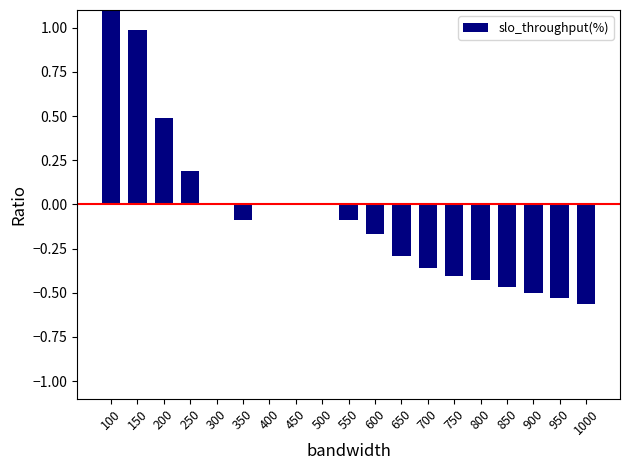

What is the minimum value shown in the chart?

-0.6